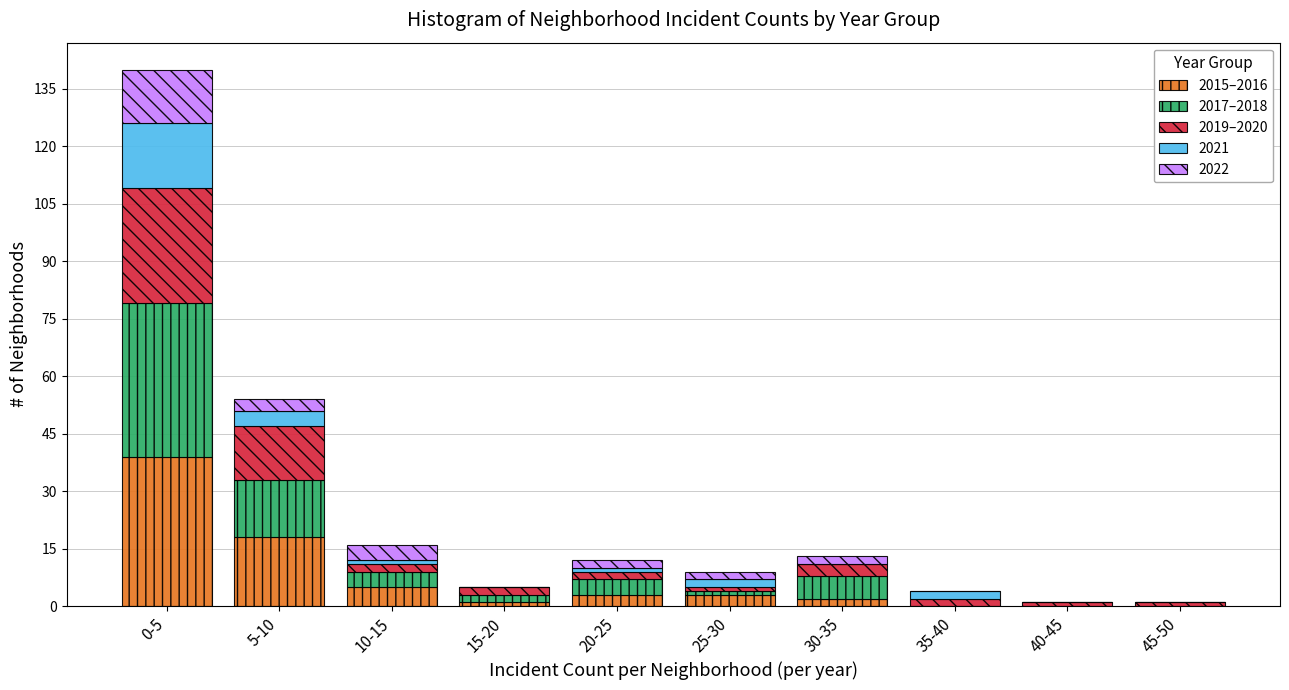

What is the highest value of the 2015–2016 series?

39